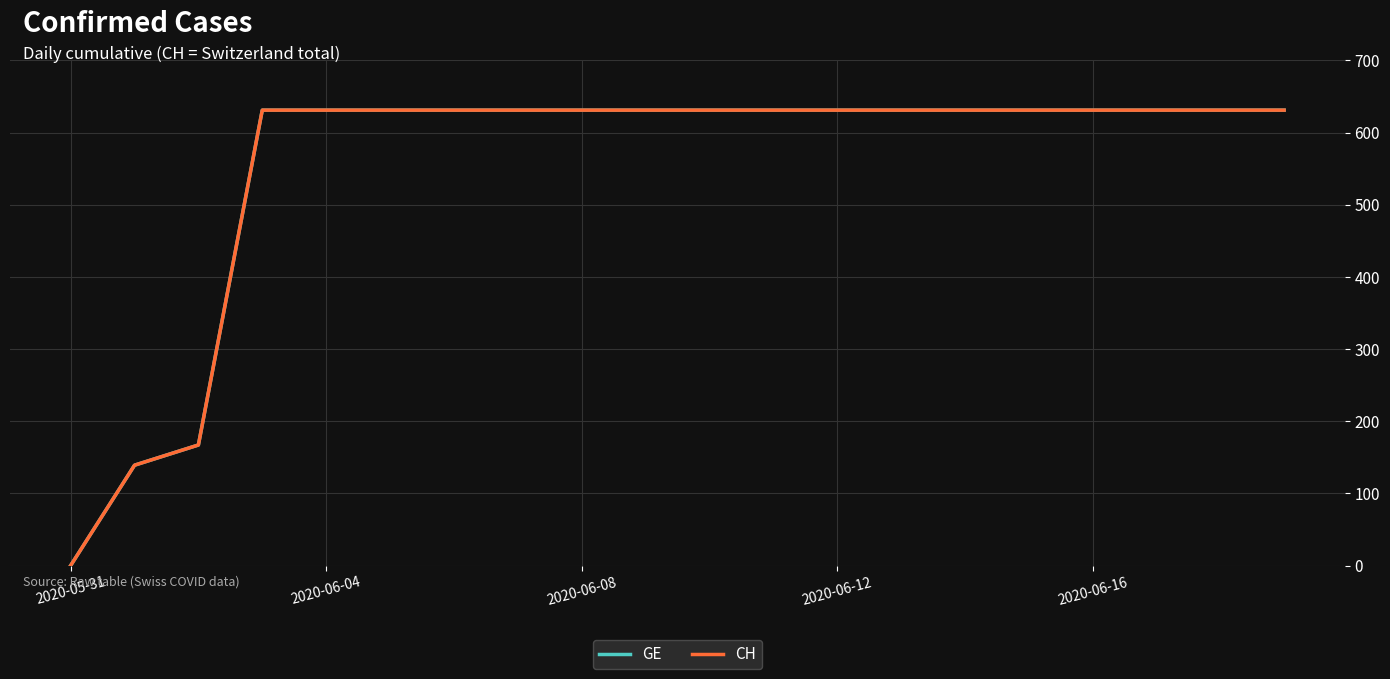

What is the average value of the CH series?

552